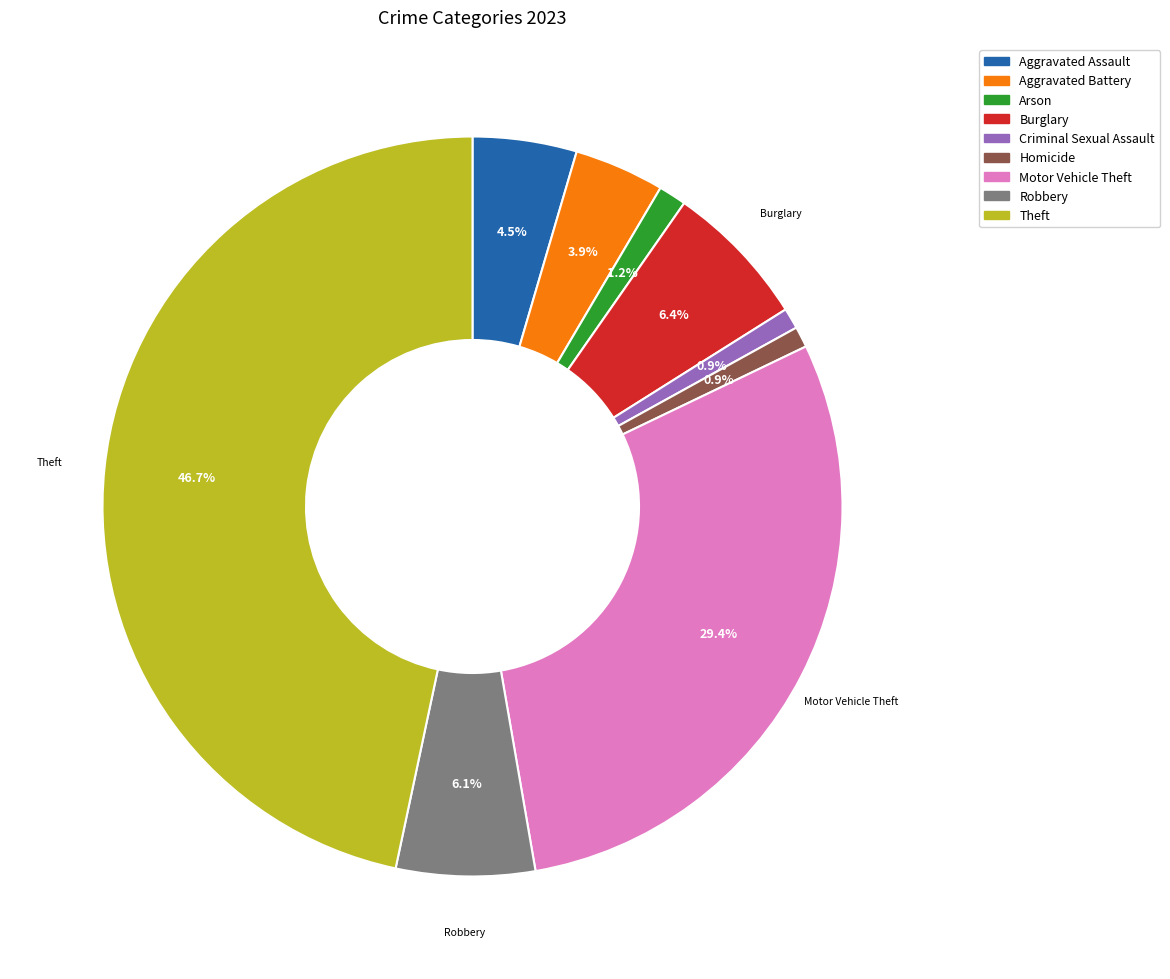

Is there any slice that represents more than half of the pie?

No